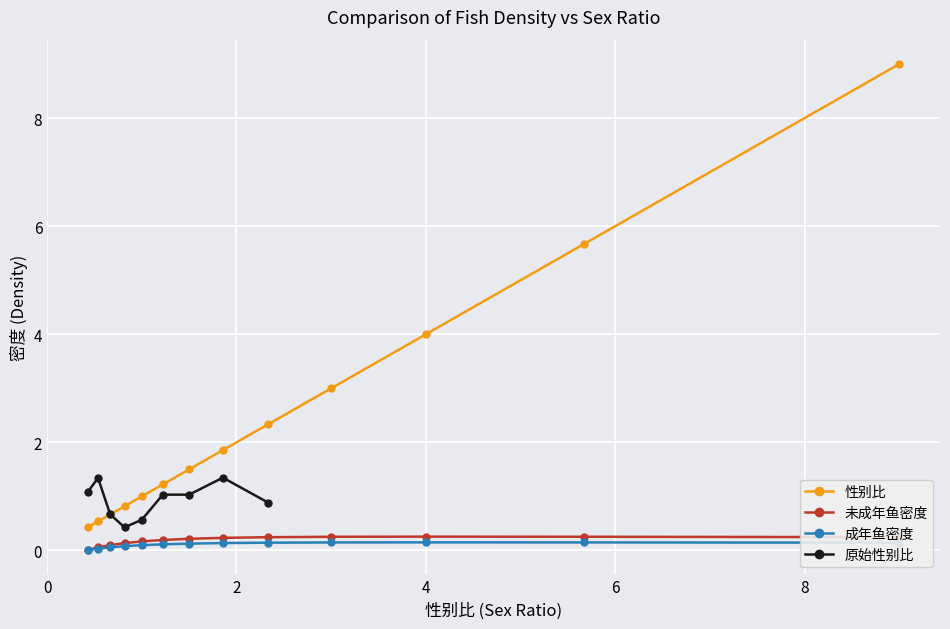

Is this an area chart (filled region under the line)?

No